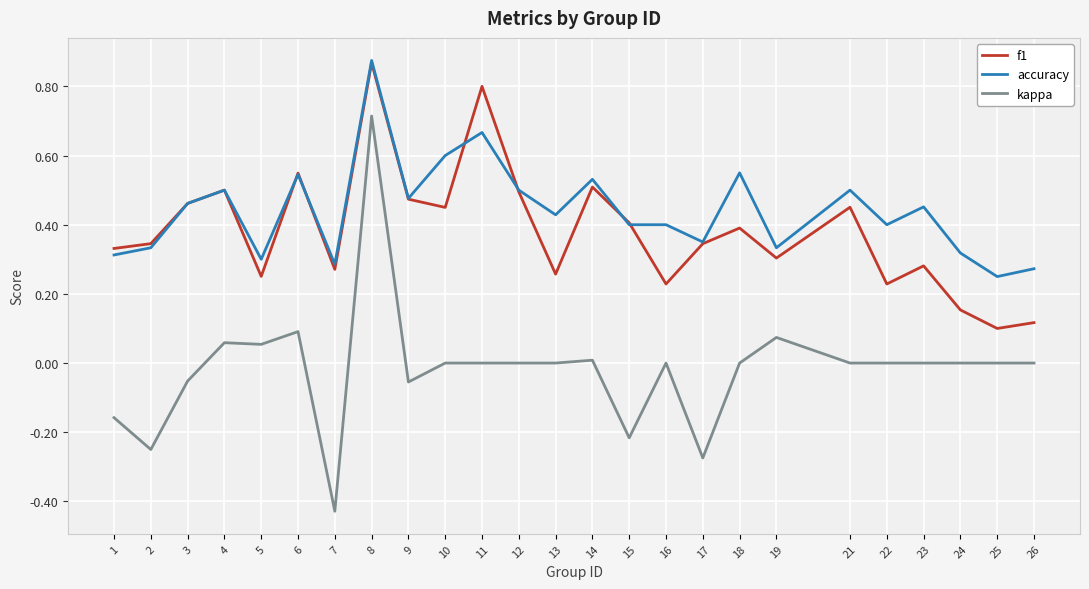

Is it true that f1 equals 0.3 at 22?

False